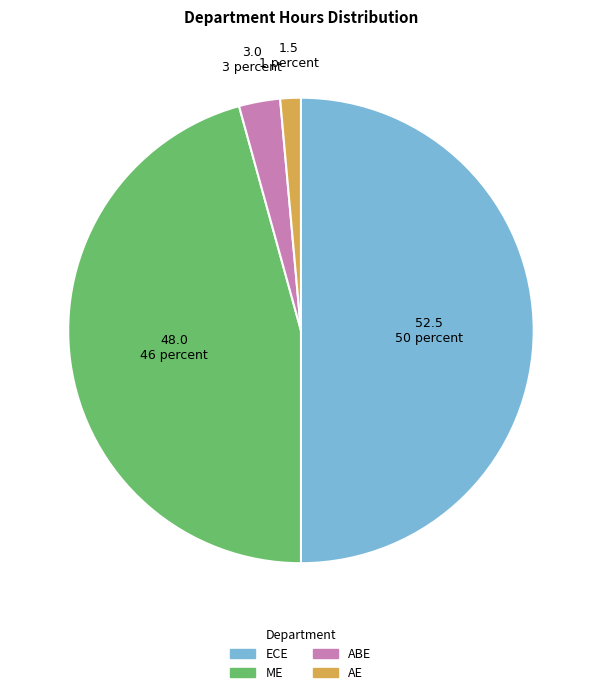

Which slice is the smallest?

AE